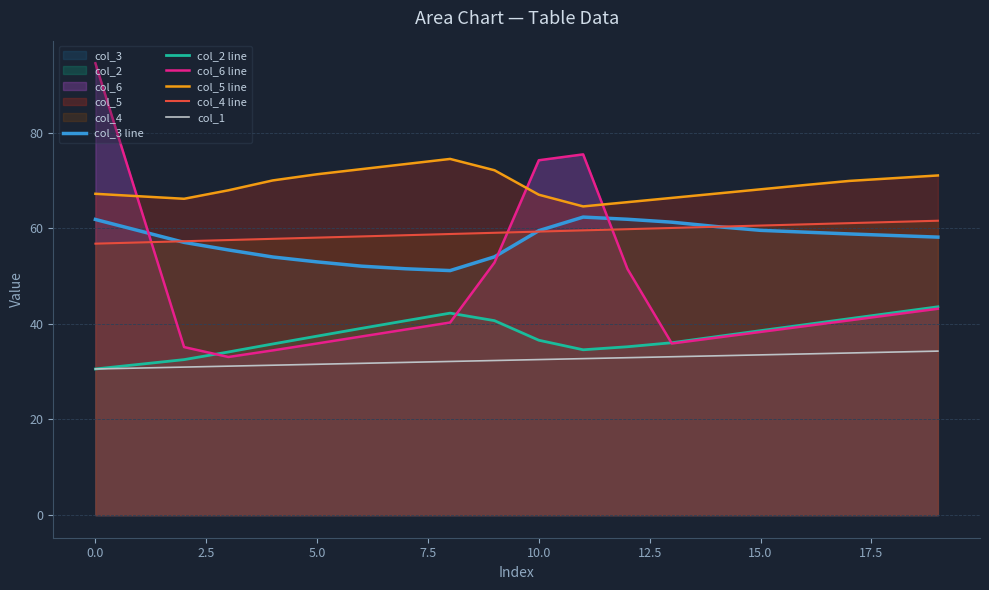

Which series has the largest total across all categories?

col_5 line